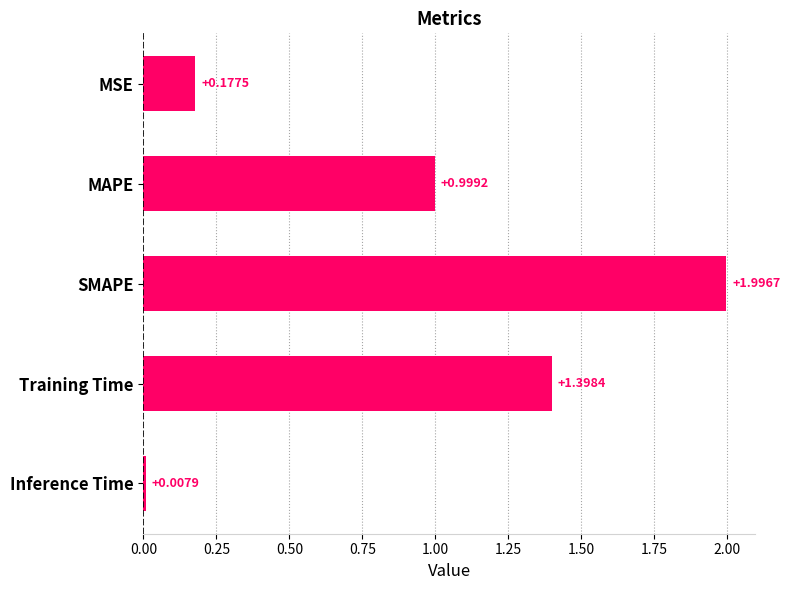

What is the sum of the values at MSE and MAPE?

1.2